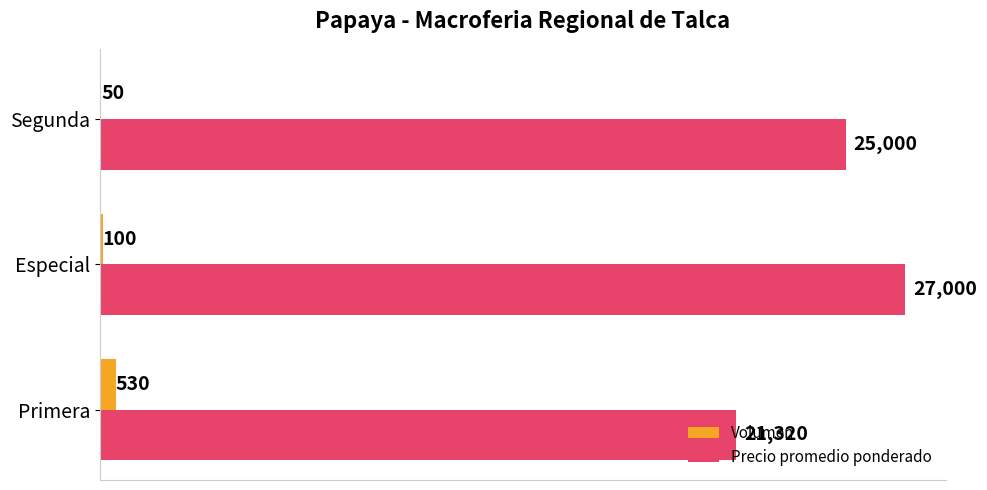

At which category is the sum across all series the highest?

Especial